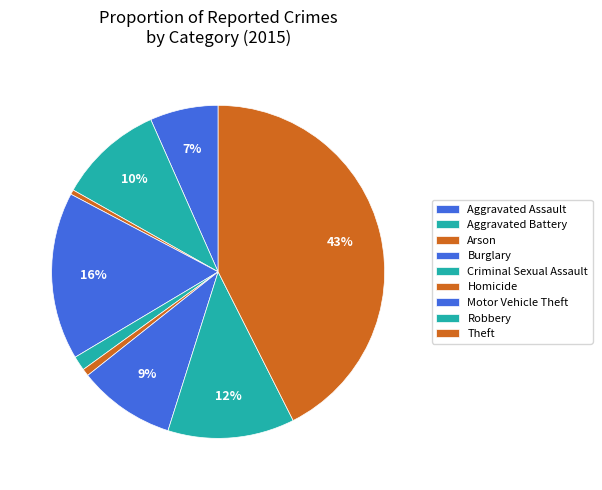

To the nearest percent, what is the average slice percentage?

11%